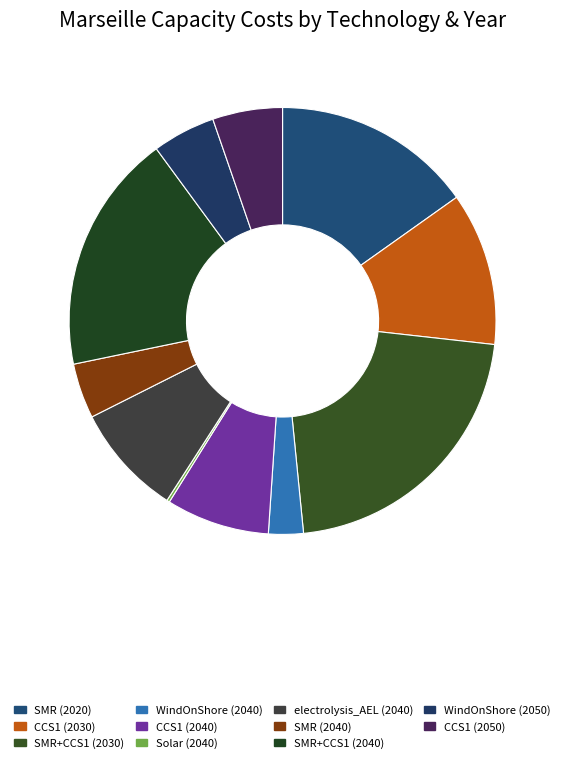

What is the ratio of the value at SMR (2020) to the value at SMR+CCS1 (2040)?

0.8